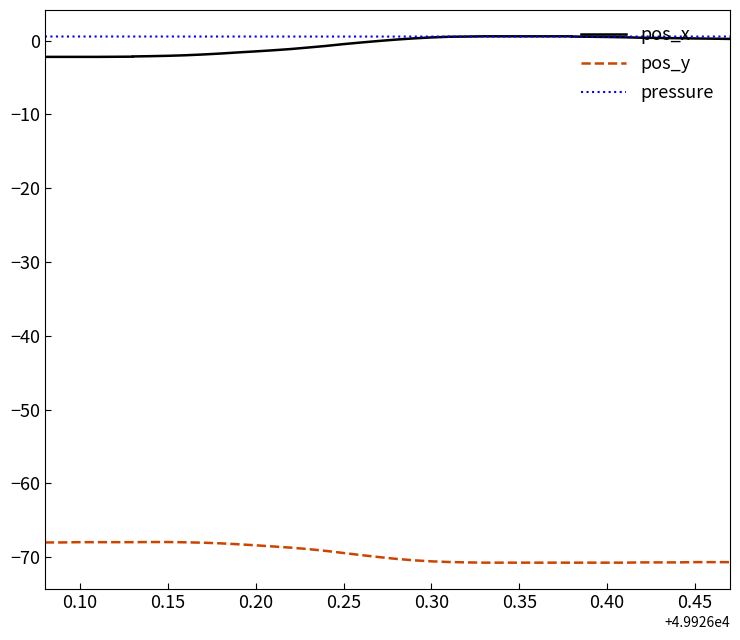

Is the value of pos_y at 39 greater than the value of pos_x at 25?

No